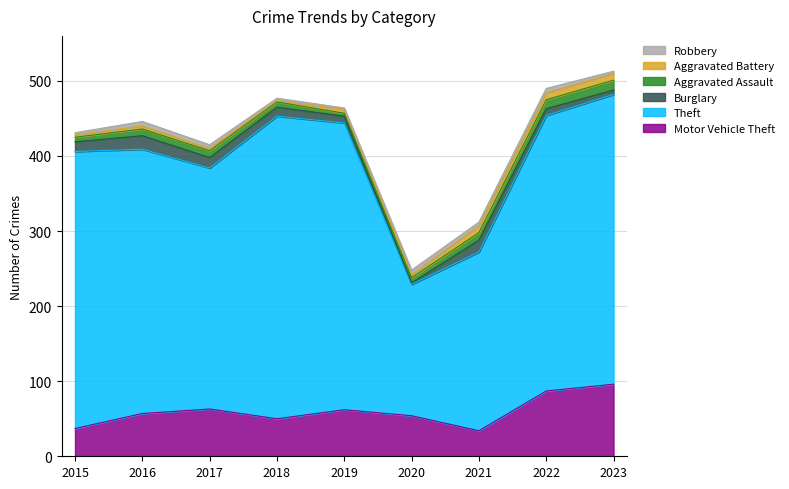

How many values in the Robbery series exceed 5?

3